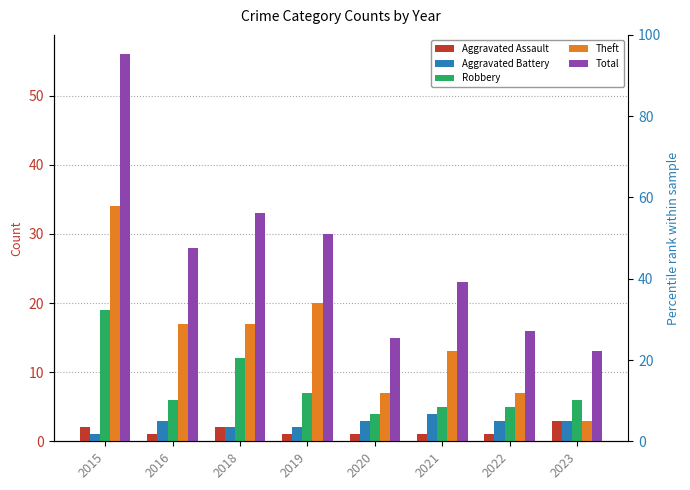

True or false: Robbery has a value of 8 at 2018.

False